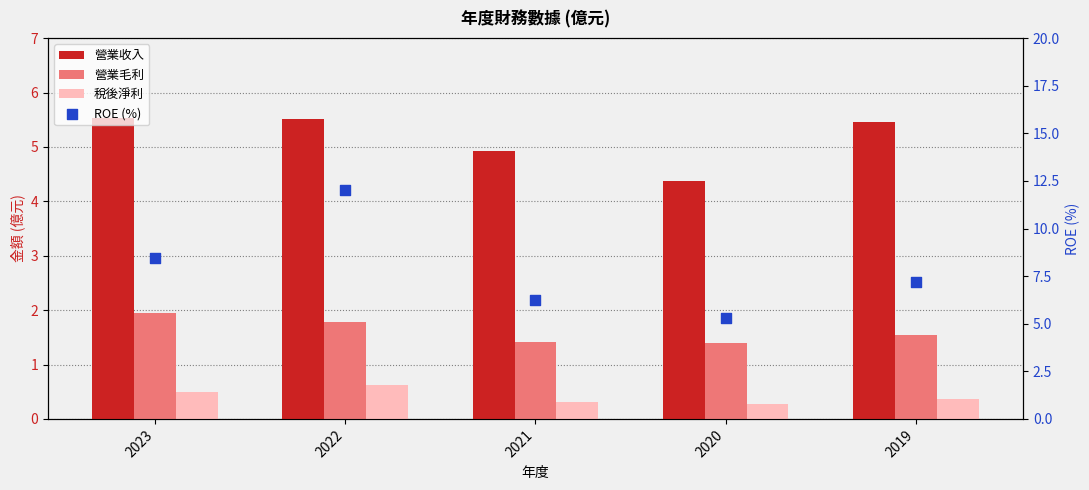

Which series contains the lowest Y value?

稅後淨利